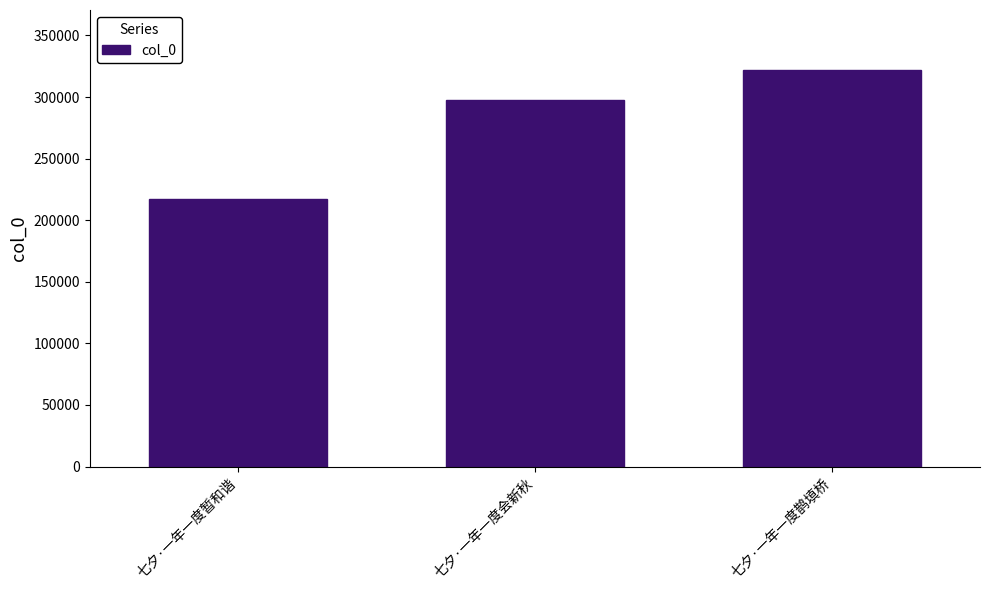

What is the minimum value shown in the chart?

216843